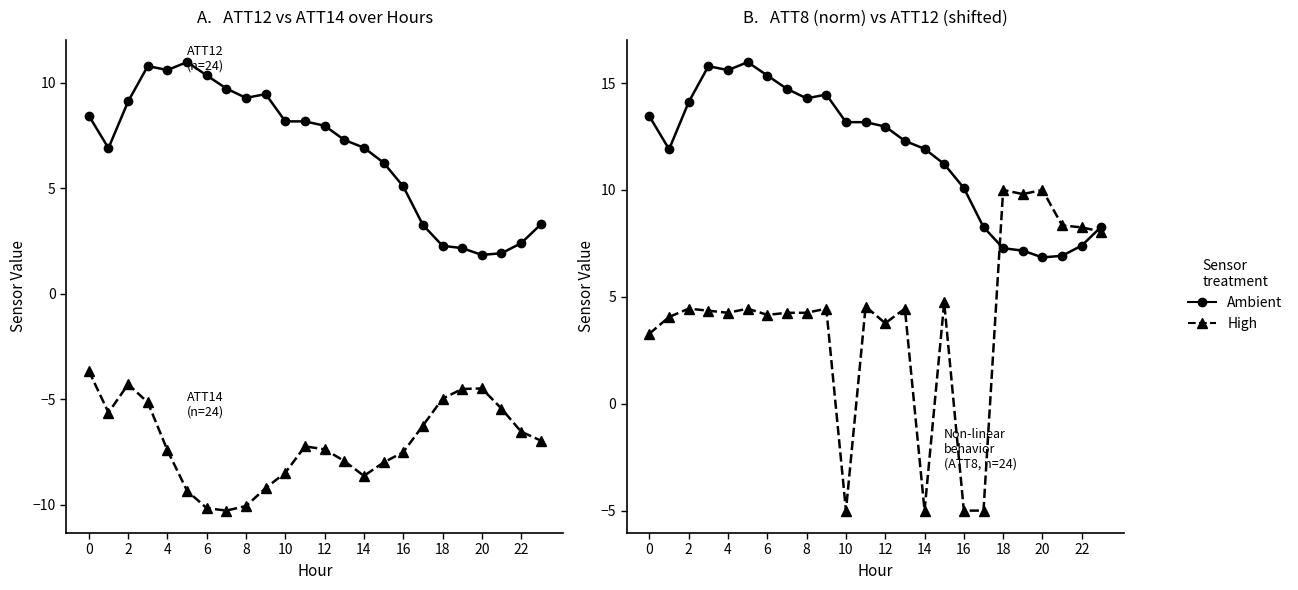

True or false: ATT12 shifted (Ambient) has a value of 1.8 at 20.

False